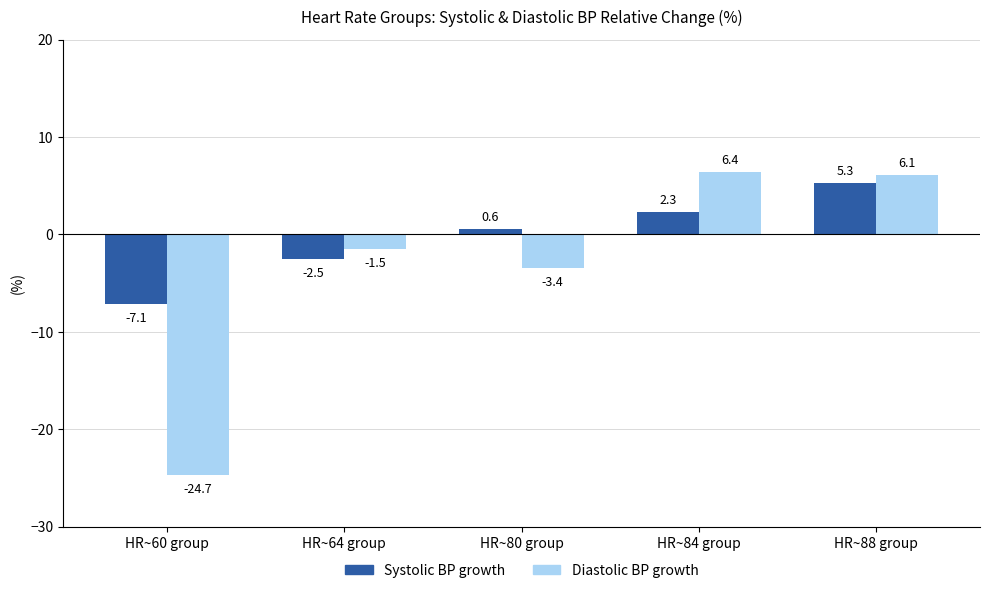

What is the average value of the Systolic BP growth series?

-0.3